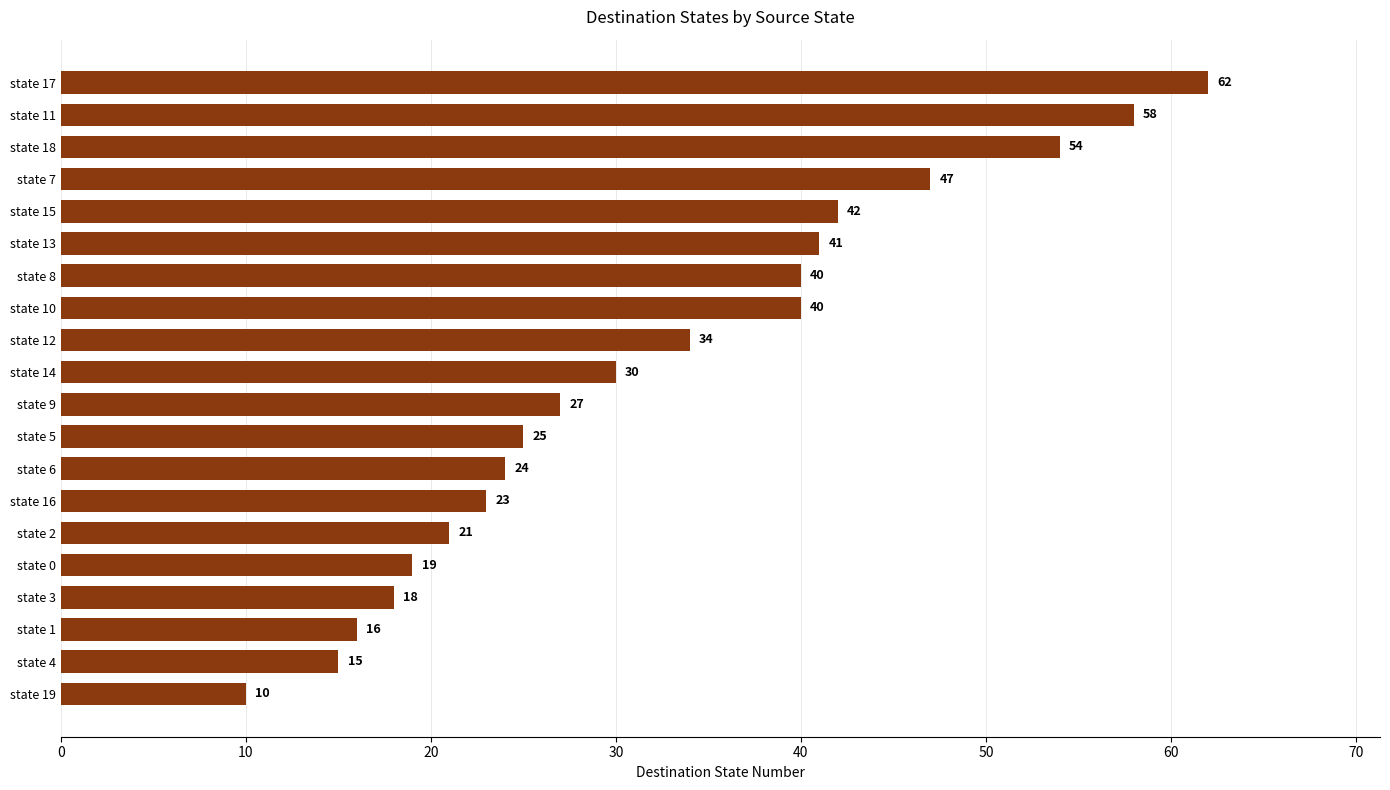

Where is the data nearest to the value 36?

state 12